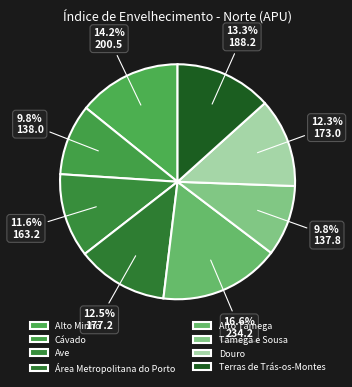

What percentage is the Ave slice, to the nearest percent?

12%